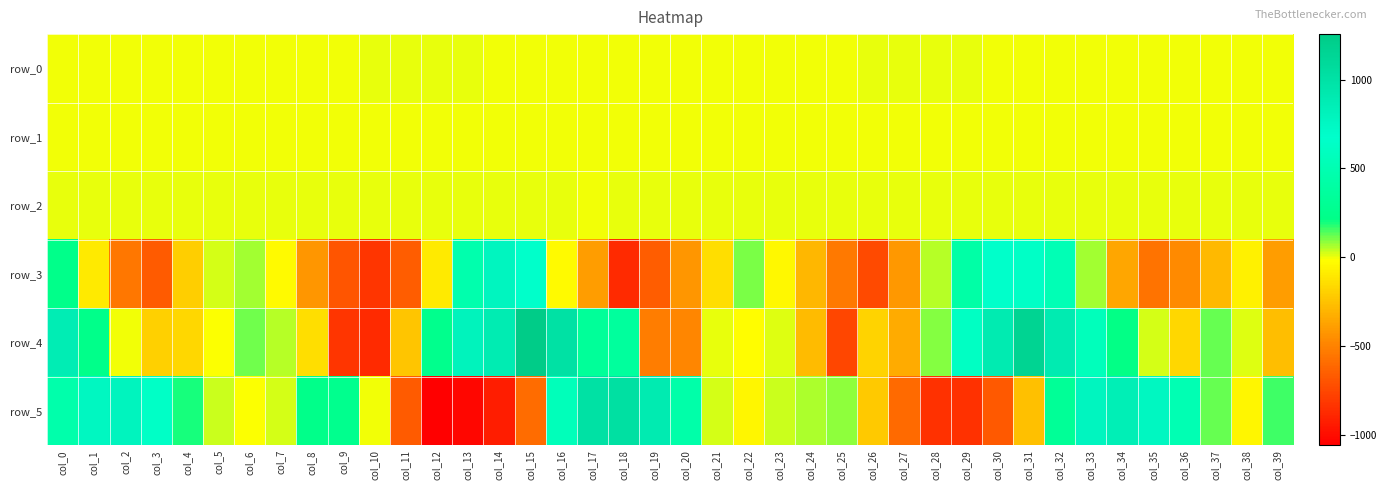

At which category is the sum across all series the highest?

col_32